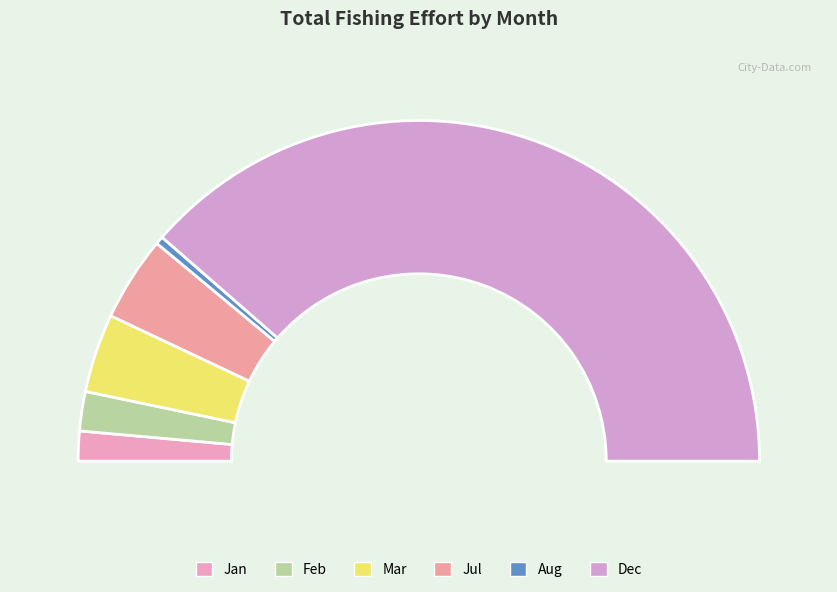

Which category has the biggest portion of the pie?

12